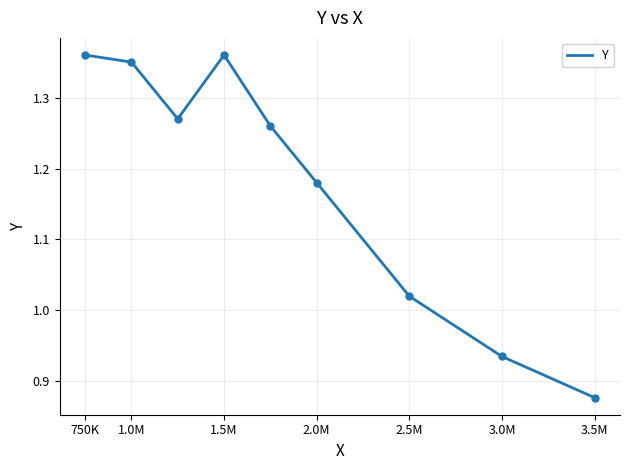

What is the difference between the maximum and minimum values?

0.5